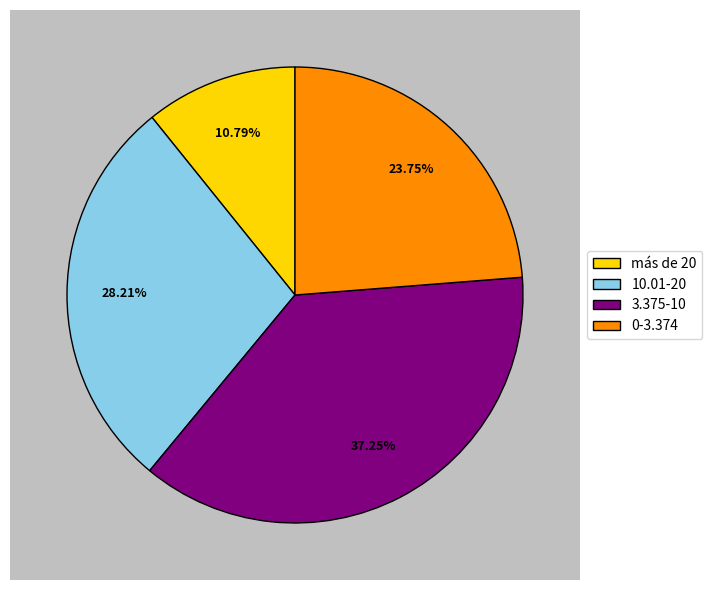

To the nearest percent, what is the combined percentage of 3.375-10 and 10.01-20?

65%